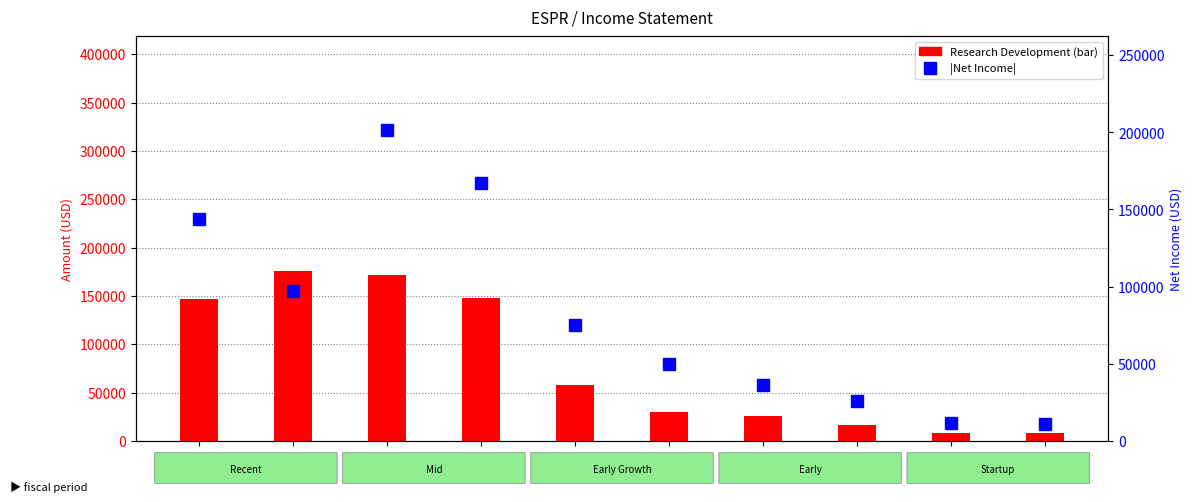

List the series in order of their overall mean, highest first.

Abs Net Income, Research Development